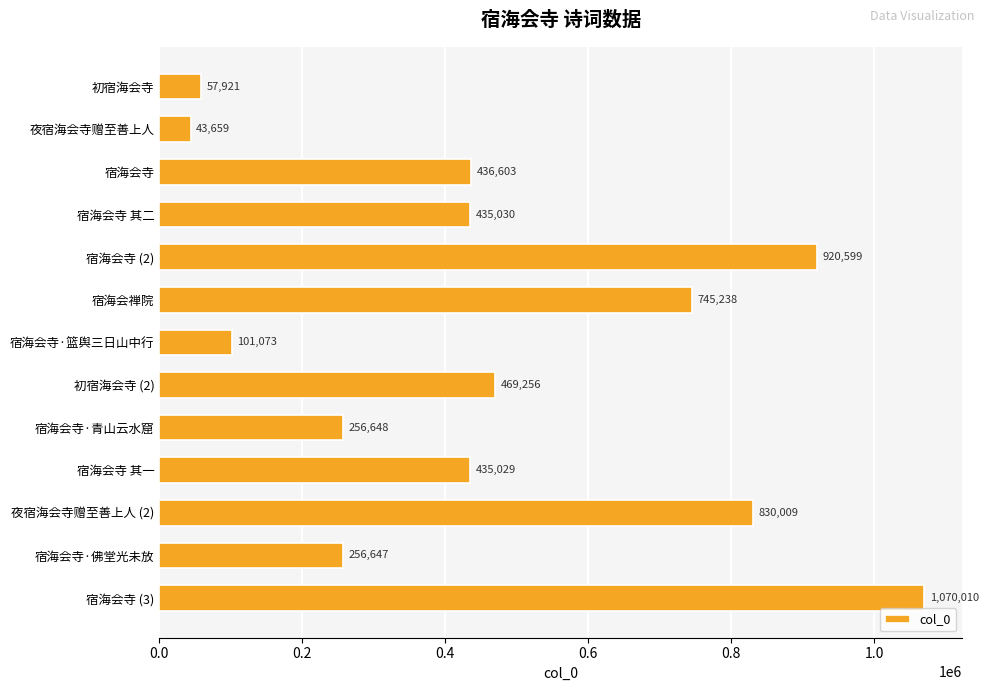

What is the minimum value shown in the chart?

43659